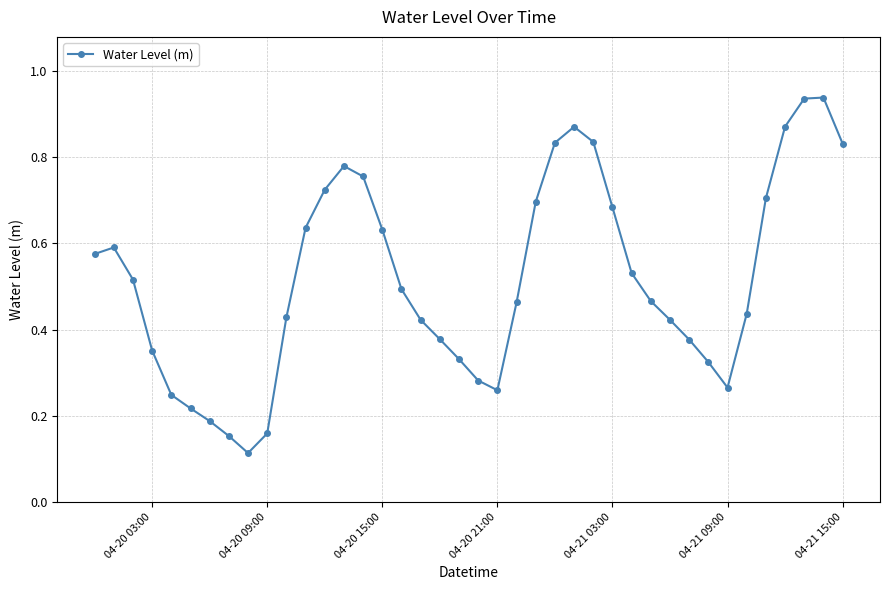

What is the sum of all values?

20.7